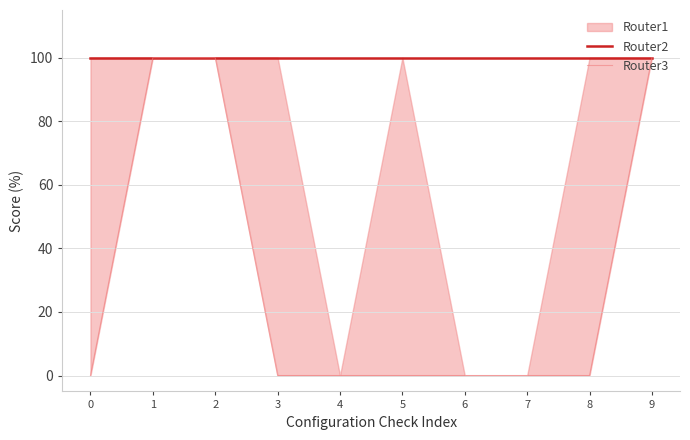

At how many categories does at least one series exceed 89?

10